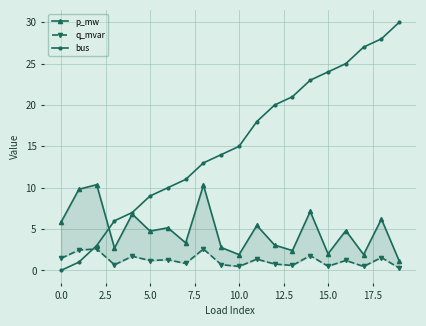

True or false: bus has more than 1 interior local peaks.

False